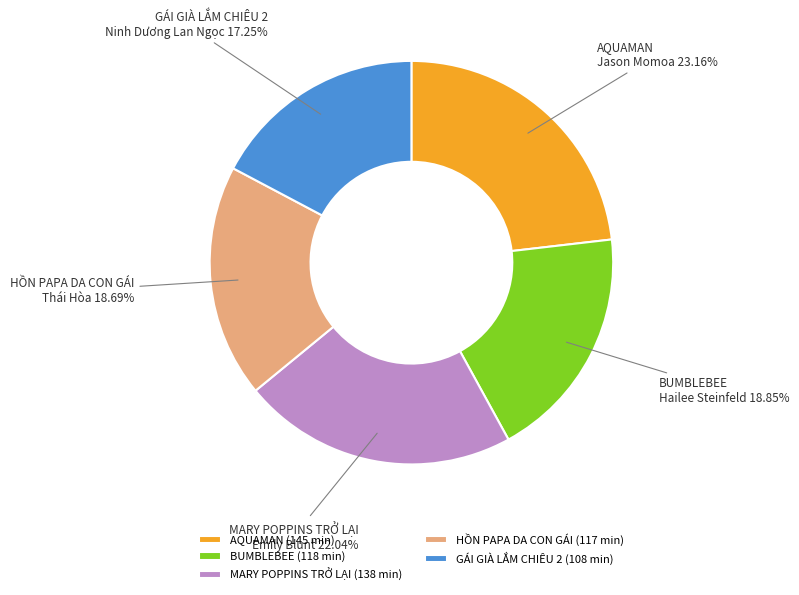

What is the ratio of the value at AQUAMAN (145 min) to the value at HỒN PAPA DA CON GÁI (117 min)?

1.2